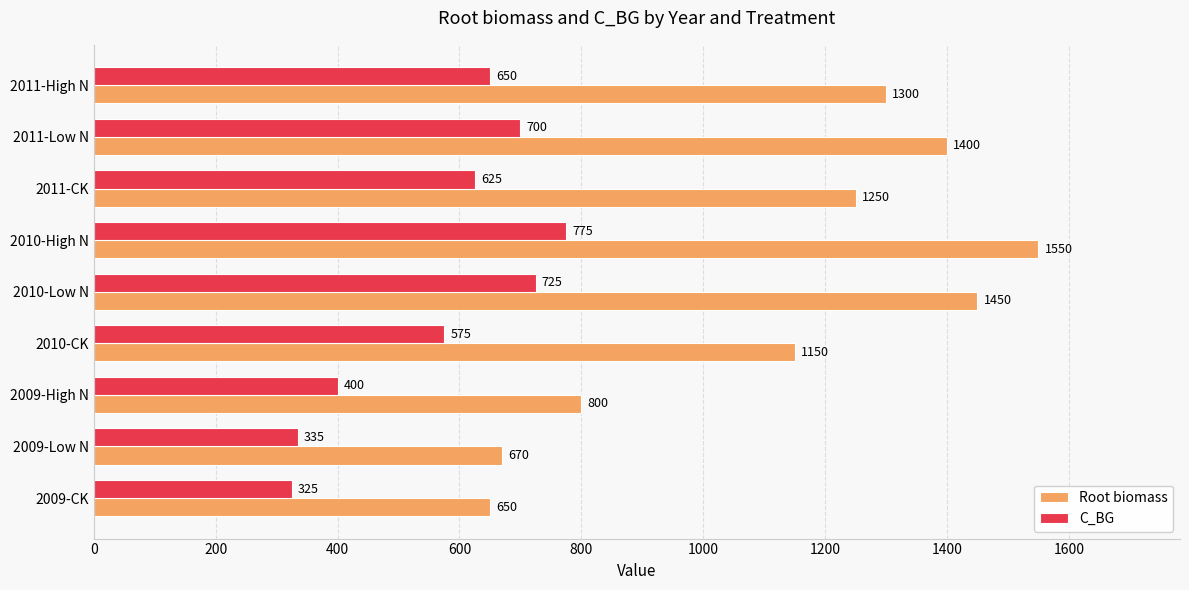

What is the approximate value of C_BG at 2011-CK?

625